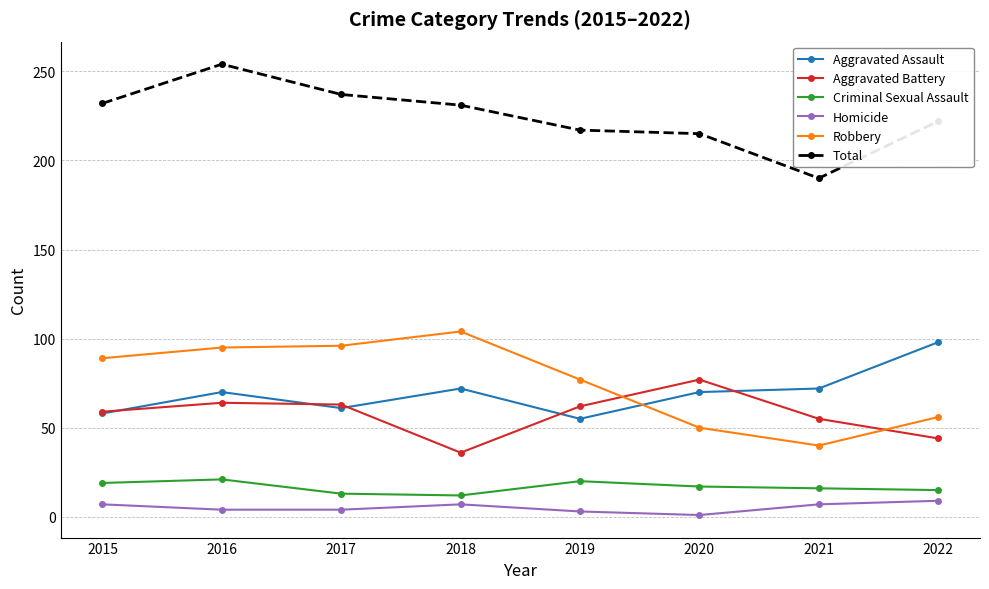

What is the maximum value shown in the chart?

254